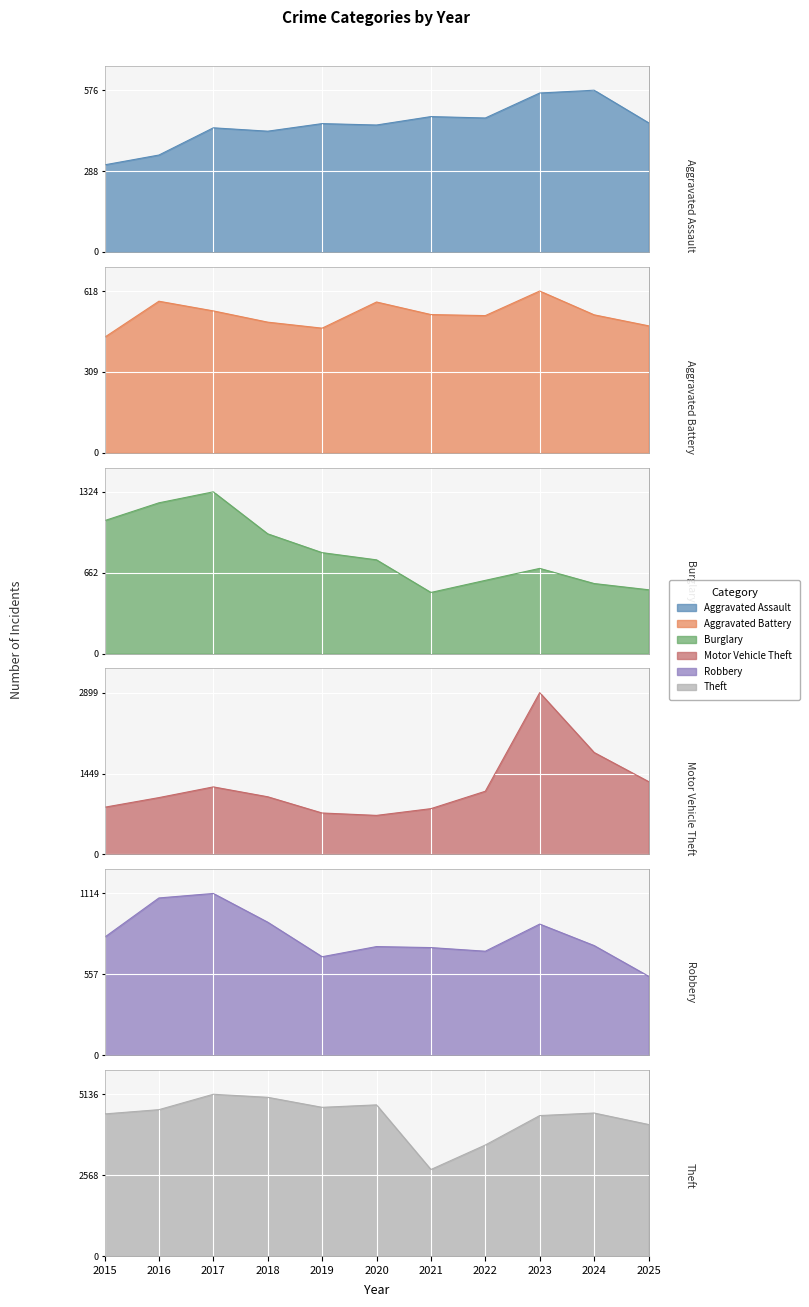

Which category has the lowest value across all series?

2015